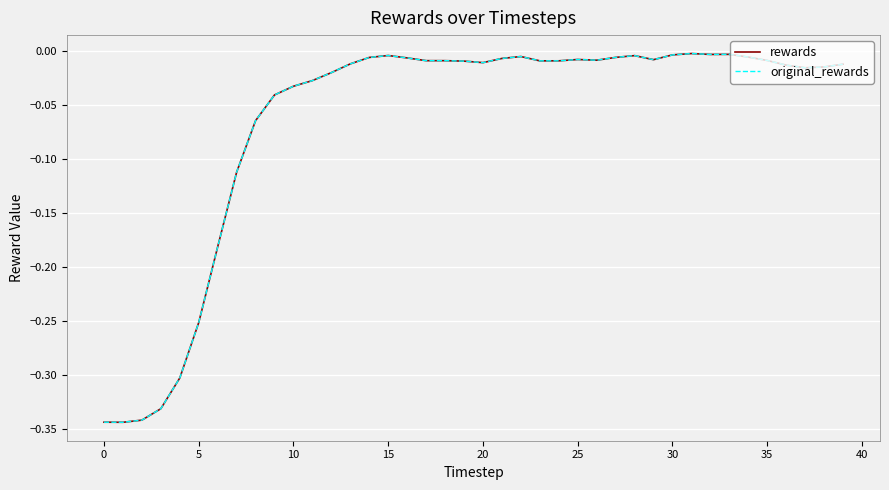

Does the chart have visible grid lines?

Yes